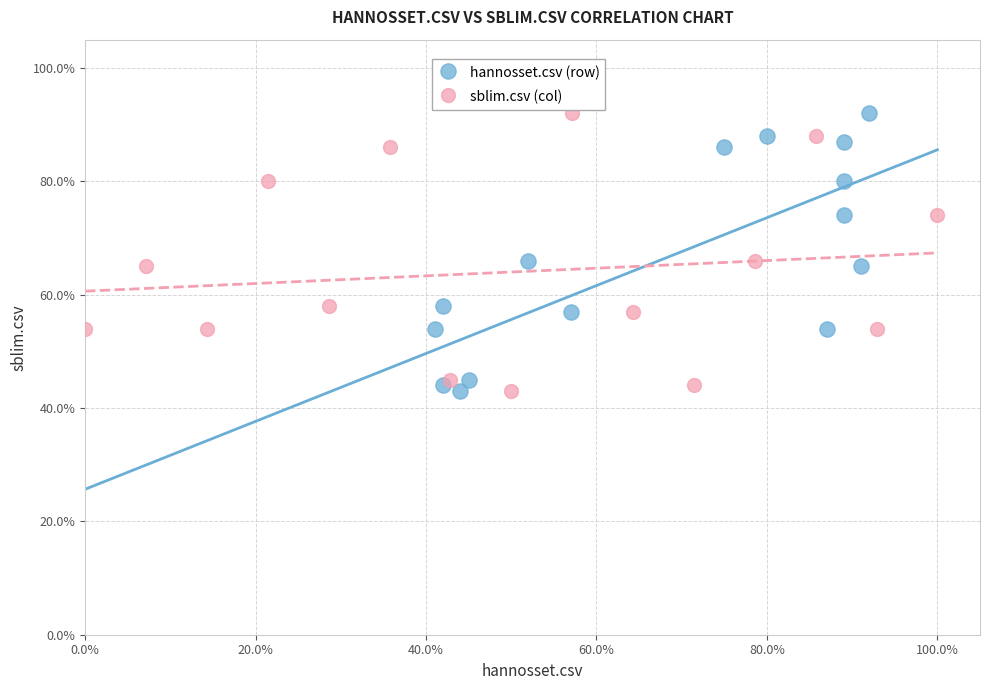

What are all the series names shown in the legend?

hannosset.csv (row), sblim.csv (col)